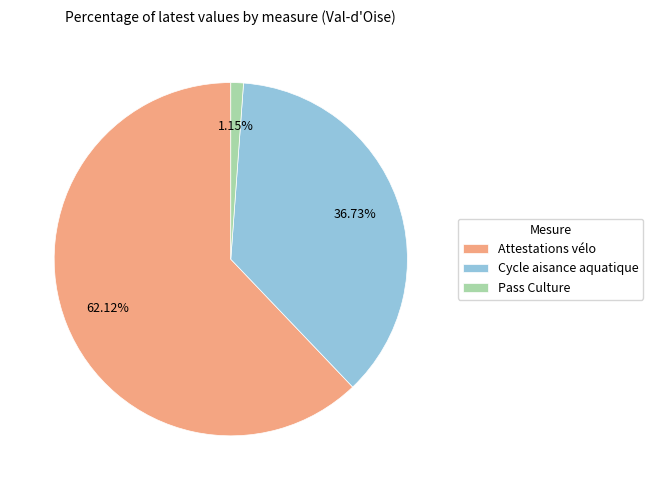

Between Pass Culture and Attestations vélo, which is larger?

Attestations vélo